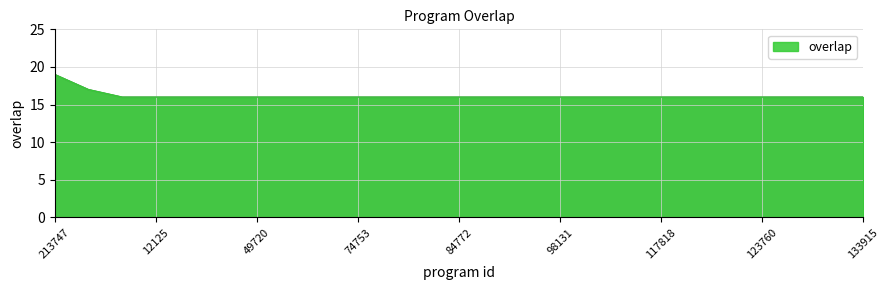

What is the difference between the maximum and minimum values?

3